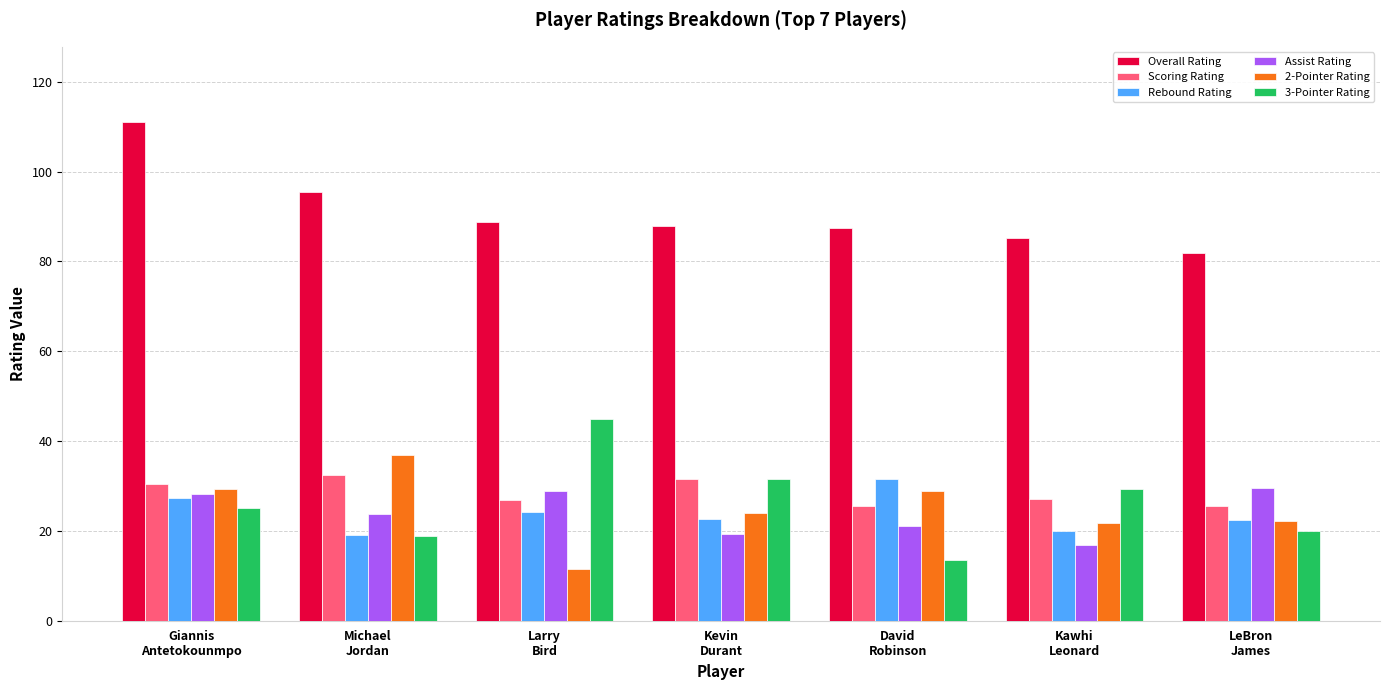

What is the difference between the highest and lowest values at David
Robinson?

73.8